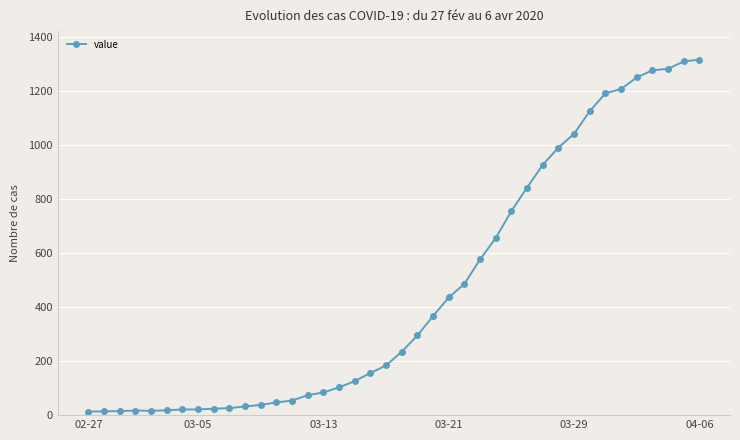

What is the difference between the maximum and minimum values?

1304